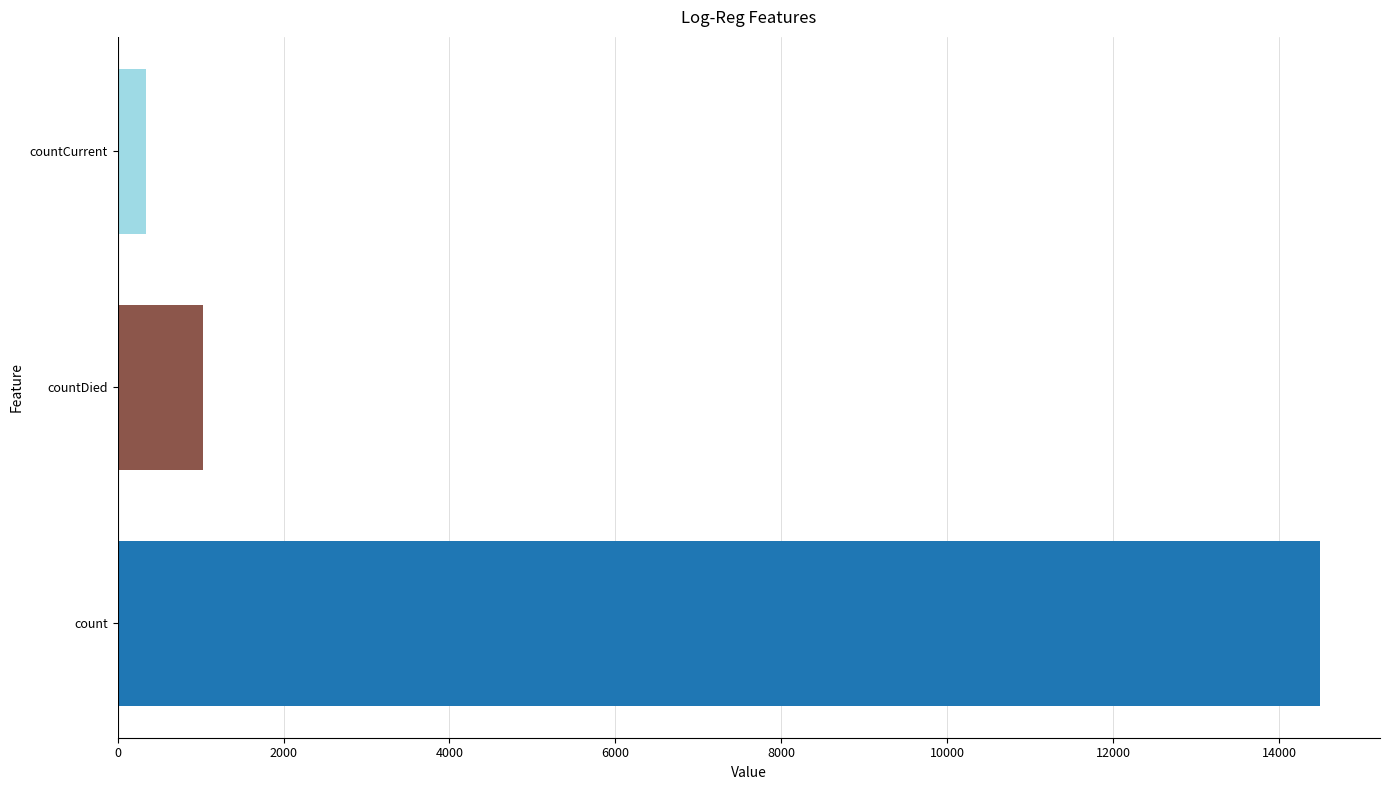

Is it true that the value at count is 6928?

False